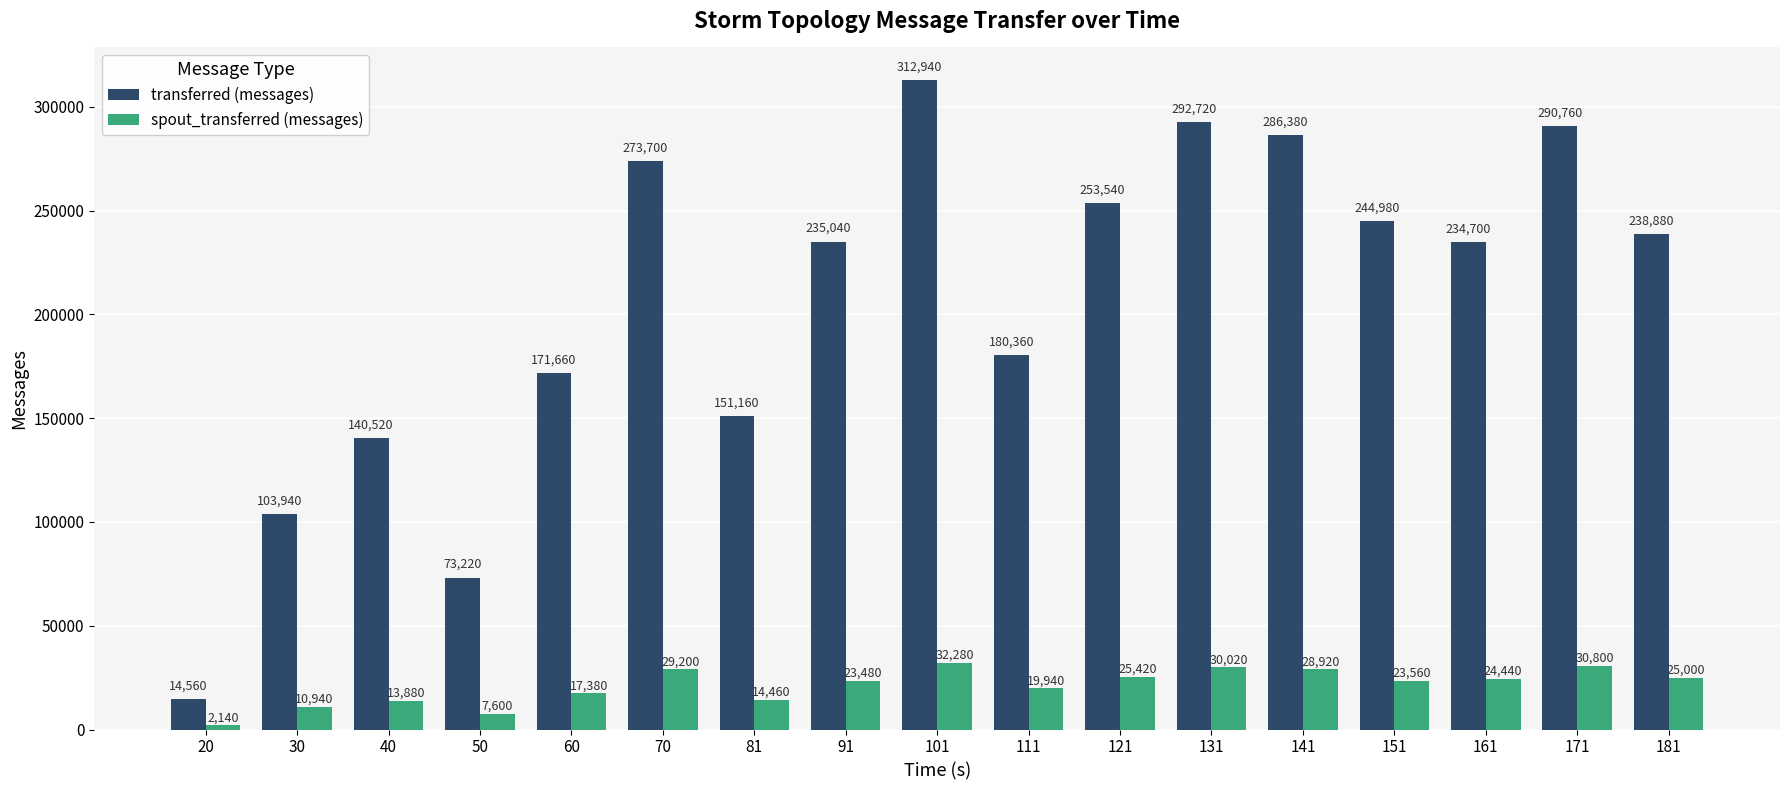

List the series in order of their peak value, lowest first.

spout_transferred (messages), transferred (messages)